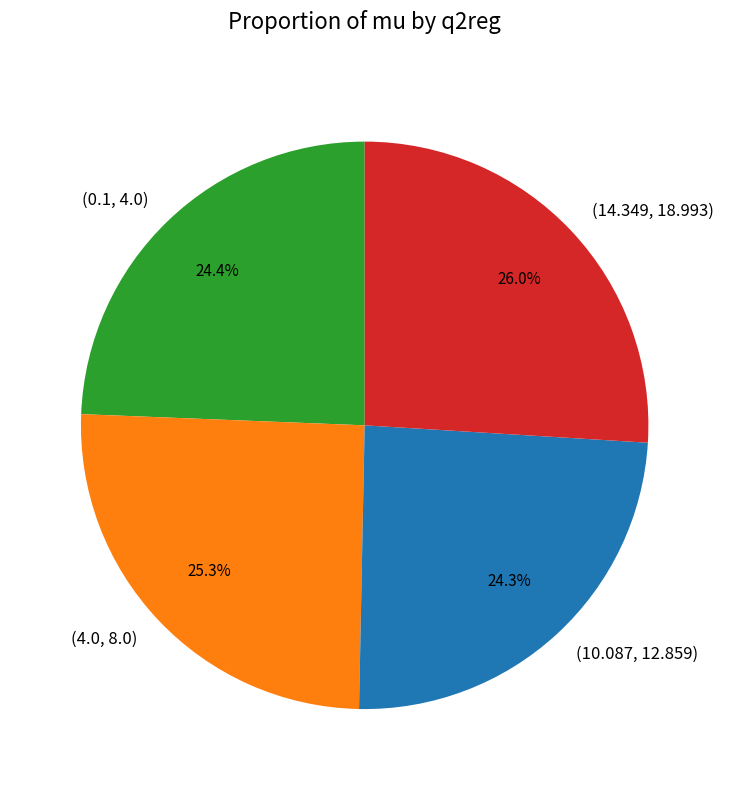

Rank the categories by value from lowest to highest.

(10.087, 12.859), (0.1, 4.0), (4.0, 8.0), (14.349, 18.993)